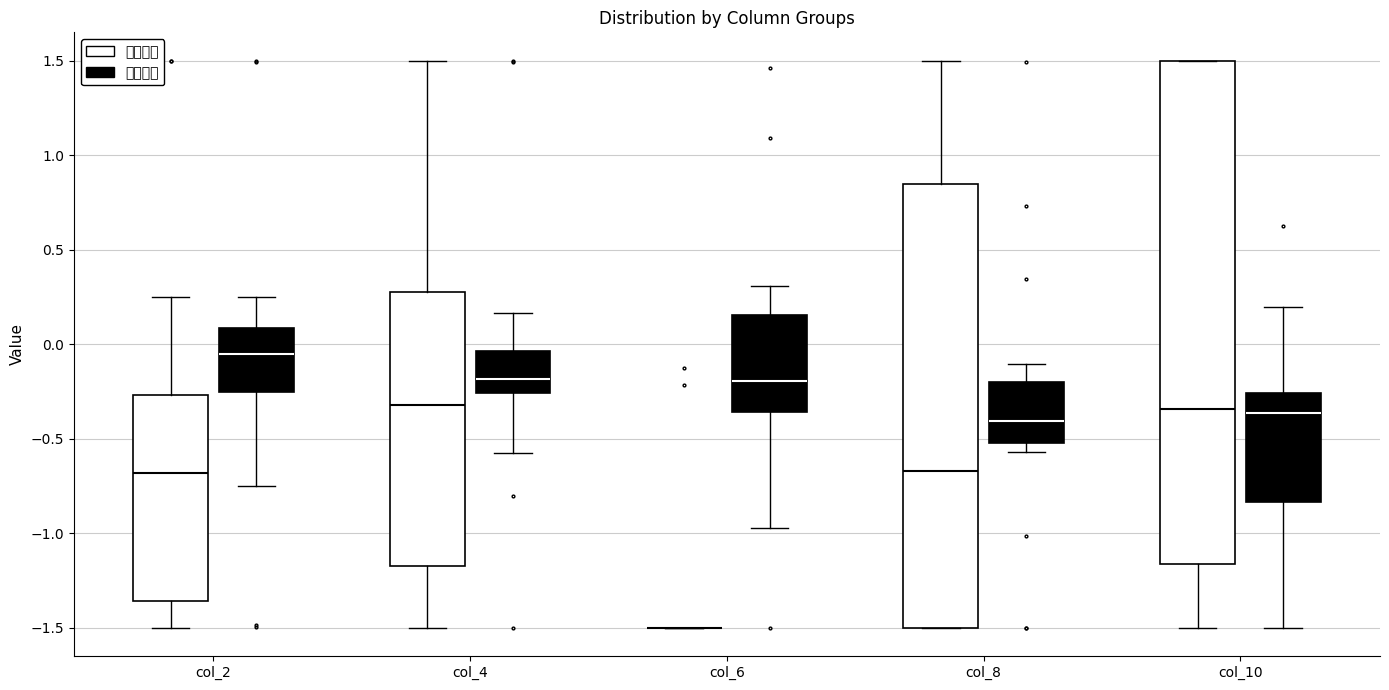

Reading left to right, transcribe this box plot: for each box, give where its median line is, the range the box spans, and where its two whiskers end, as read against the y-axis. The values are not printed on the chart, so give them approximately, as read against the axis.

col_2 (全自动化): median -0.70, box -1.35 to -0.25, whiskers -1.50 to 0.25
col_2 (半自动化): median -0.05, box -0.25 to 0.10, whiskers -0.75 to 0.25
col_4 (全自动化): median -0.30, box -1.15 to 0.30, whiskers -1.50 to 1.50
col_4 (半自动化): median -0.20, box -0.25 to -0.05, whiskers -0.55 to 0.15
col_6 (全自动化): box collapsed to a line at -1.50, whiskers -1.50 to -1.50
col_6 (半自动化): median -0.20, box -0.35 to 0.15, whiskers -0.95 to 0.30
col_8 (全自动化): median -0.65, box -1.50 to 0.85, whiskers -1.50 to 1.50
col_8 (半自动化): median -0.40, box -0.50 to -0.20, whiskers -0.55 to -0.10
col_10 (全自动化): median -0.35, box -1.15 to 1.50, whiskers -1.50 to 1.50
col_10 (半自动化): median -0.35, box -0.85 to -0.25, whiskers -1.50 to 0.20